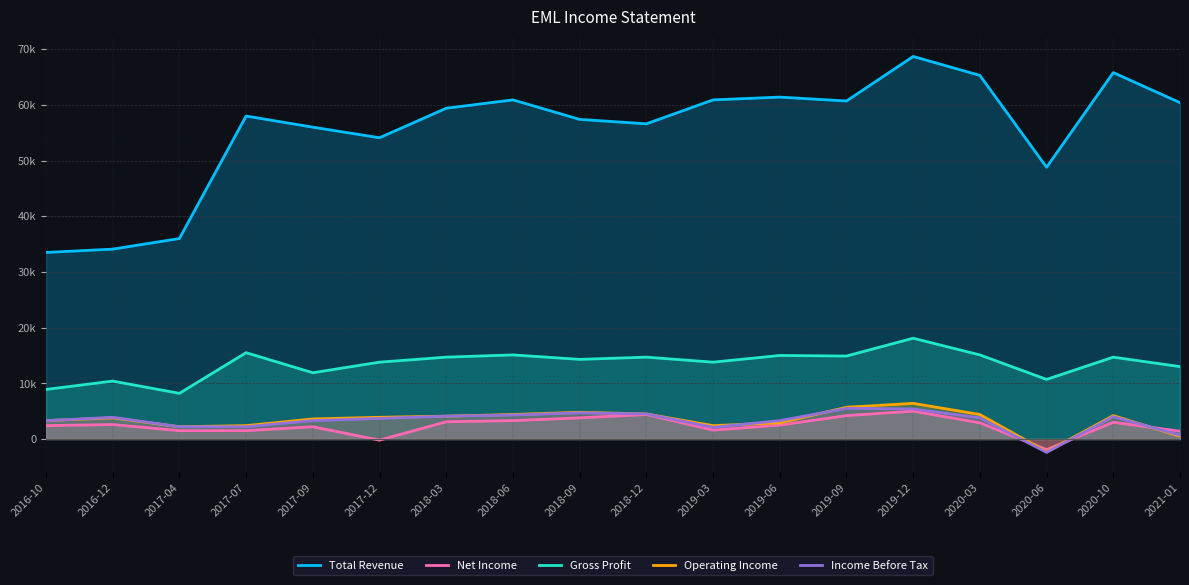

In Income Before Tax, how many points are higher than both neighbors (excluding endpoints)?

4